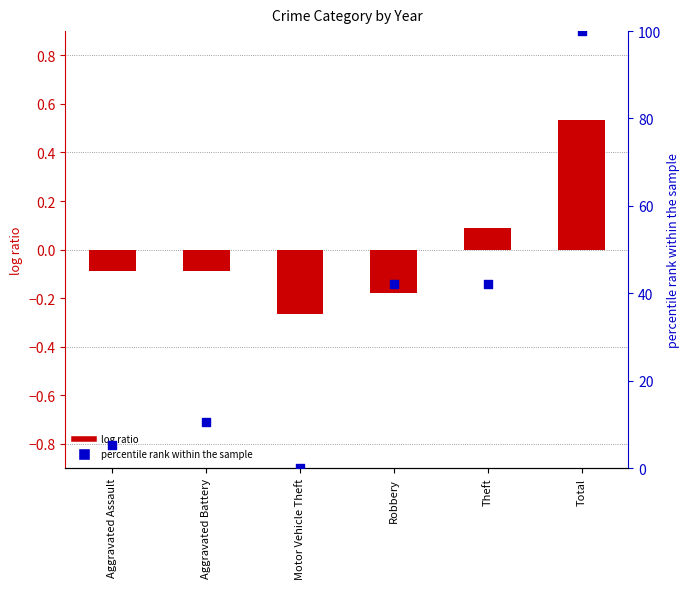

Which series has the widest spread of Y values?

percentile rank within the sample